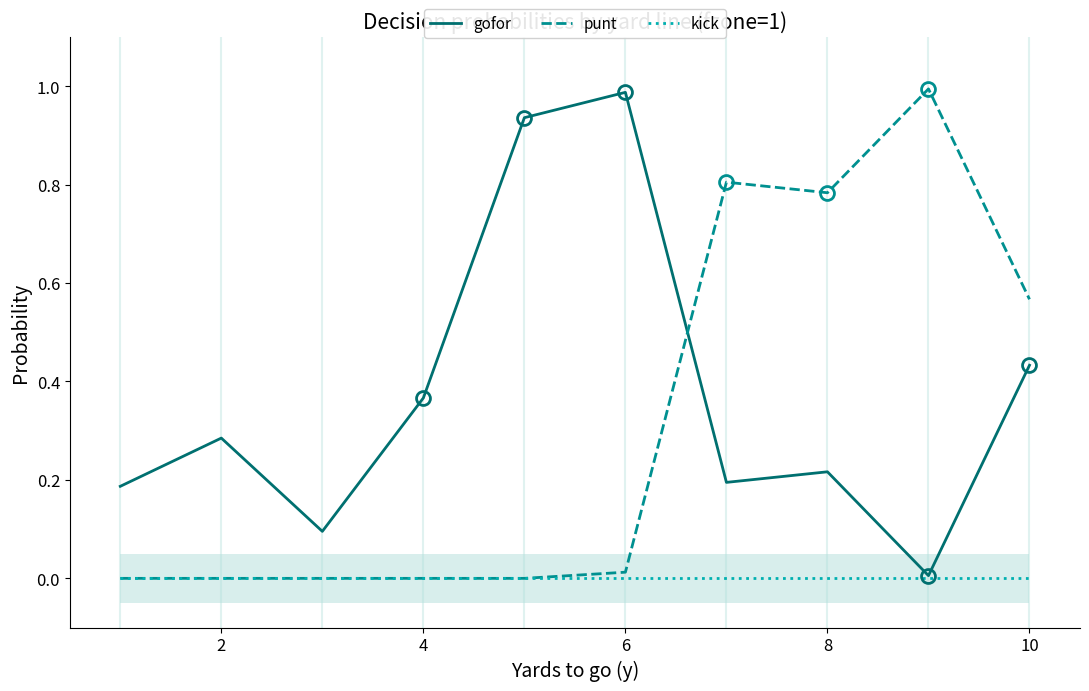

Is the value of kick at 4 greater than the value of gofor at 4?

No